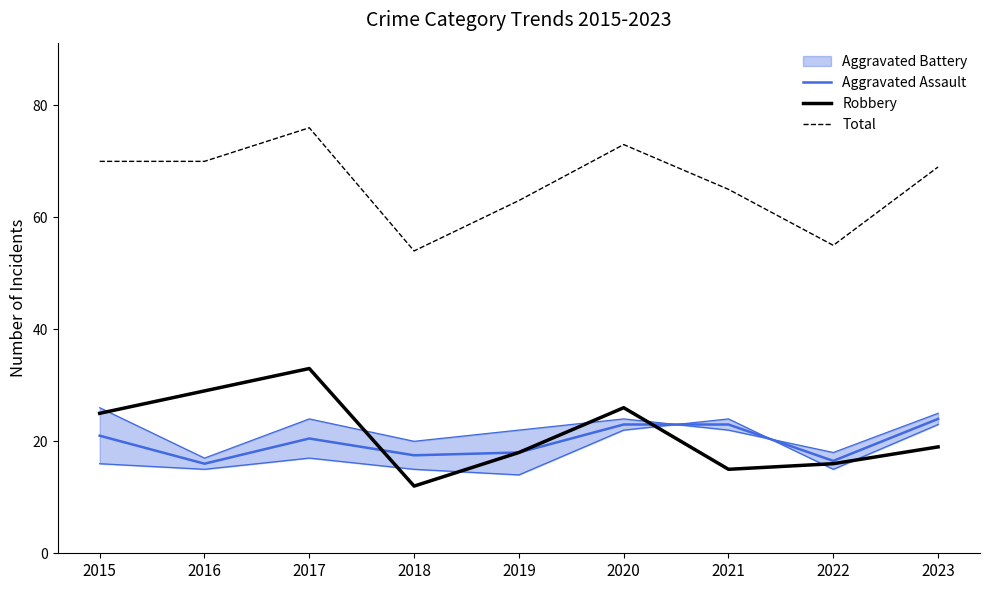

Where do Aggravated Assault and Robbery first cross each other?

2017 and 2018